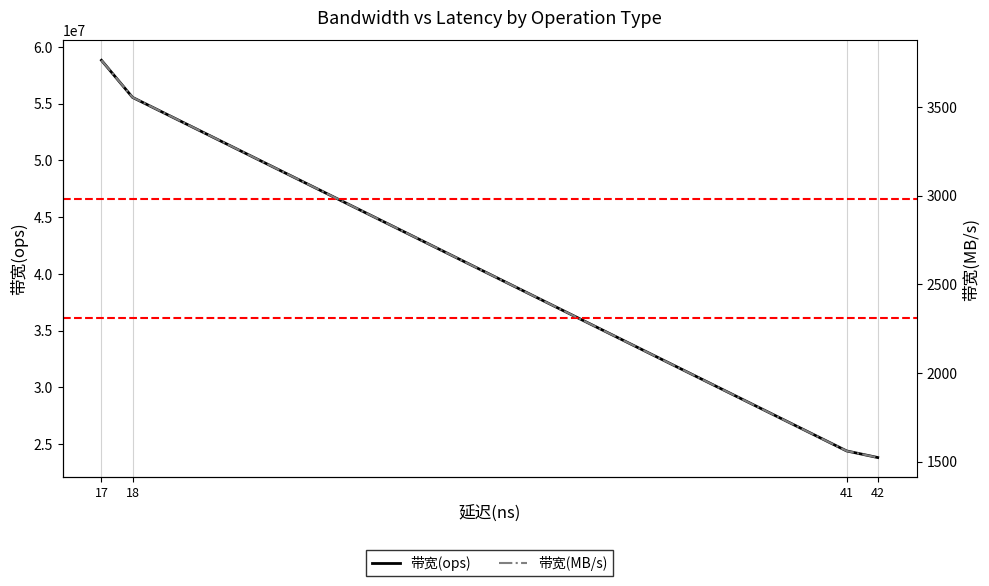

At which category is the sum across all series the highest?

17